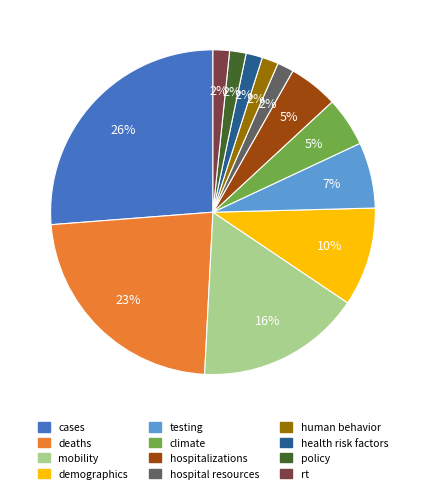

To the nearest percent, what is the difference between the rt and demographics slice percentages?

8%